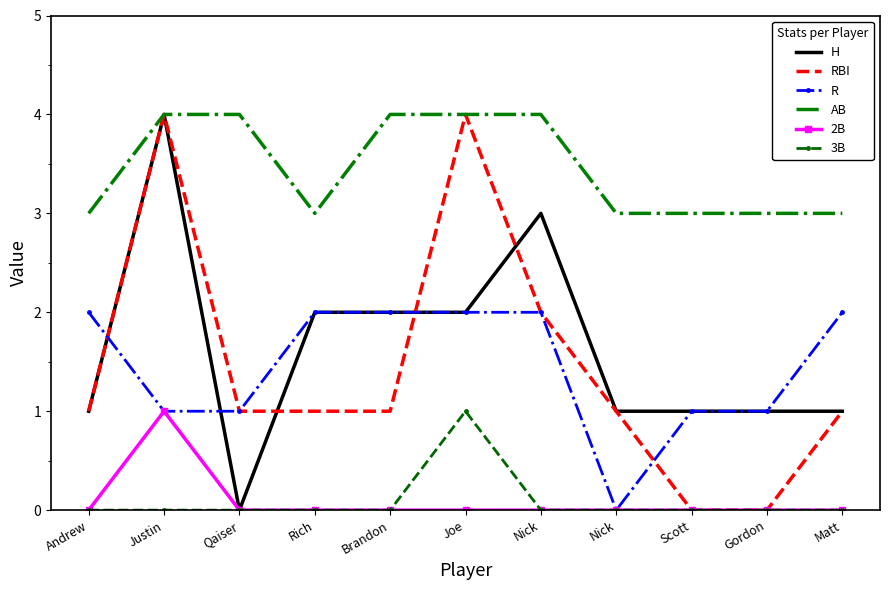

What is the approximate value of R at Andrew?

2